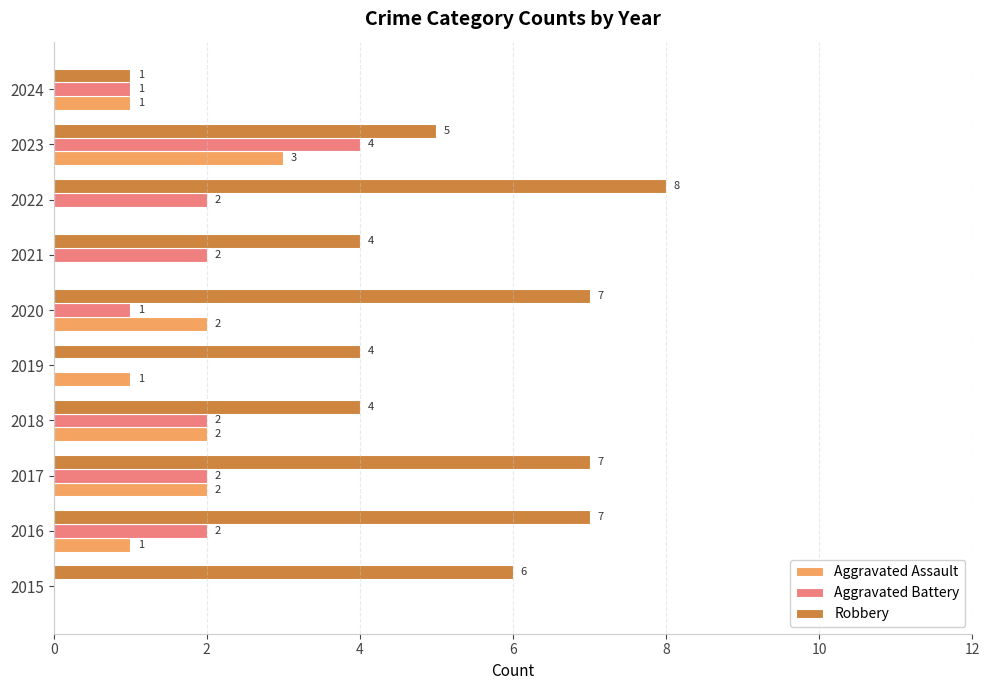

Which series has the largest total across all categories?

Robbery